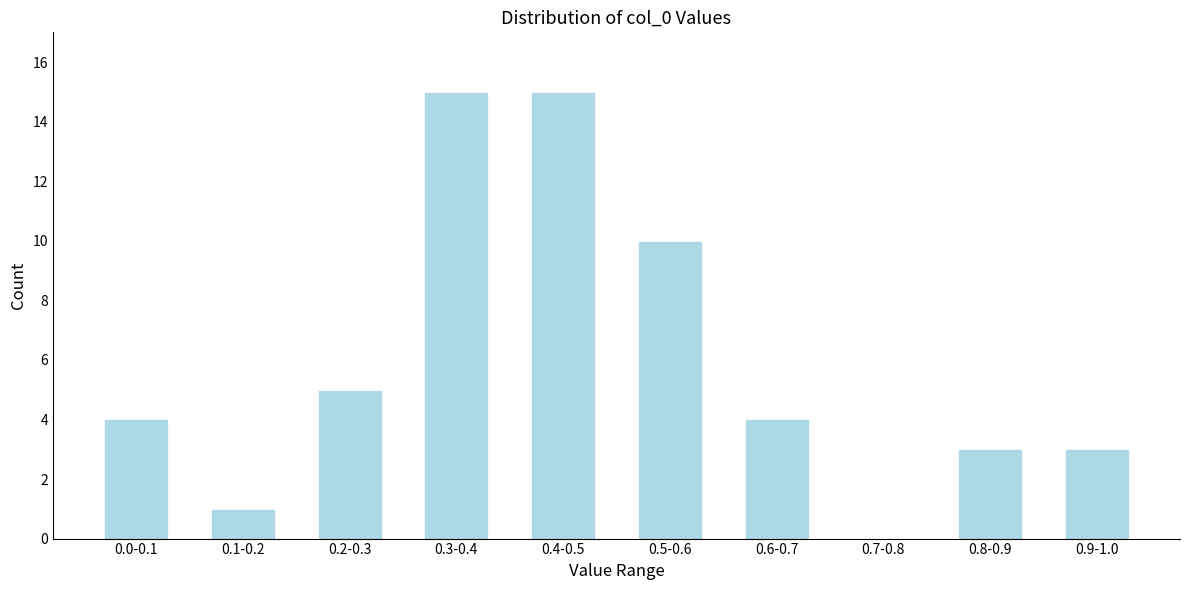

Reading left to right, extract all data points from this chart.

0.0-0.1=4	0.1-0.2=1	0.2-0.3=5	0.3-0.4=15	0.4-0.5=15	0.5-0.6=10	0.6-0.7=4	0.7-0.8=0	0.8-0.9=3	0.9-1.0=3